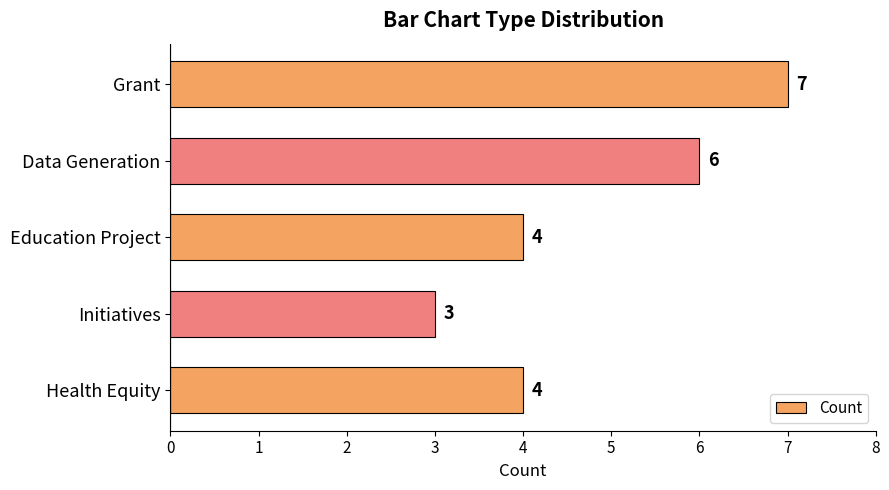

What is the ratio of the value at Data Generation to the value at Education Project?

1.5